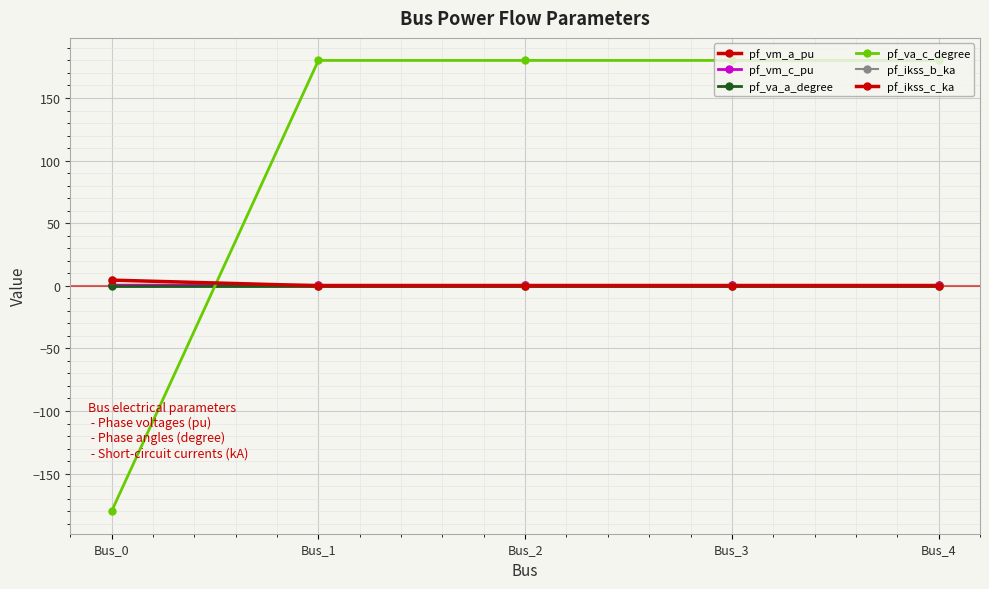

True or false: pf_va_a_degree and pf_vm_c_pu cross at least once.

False